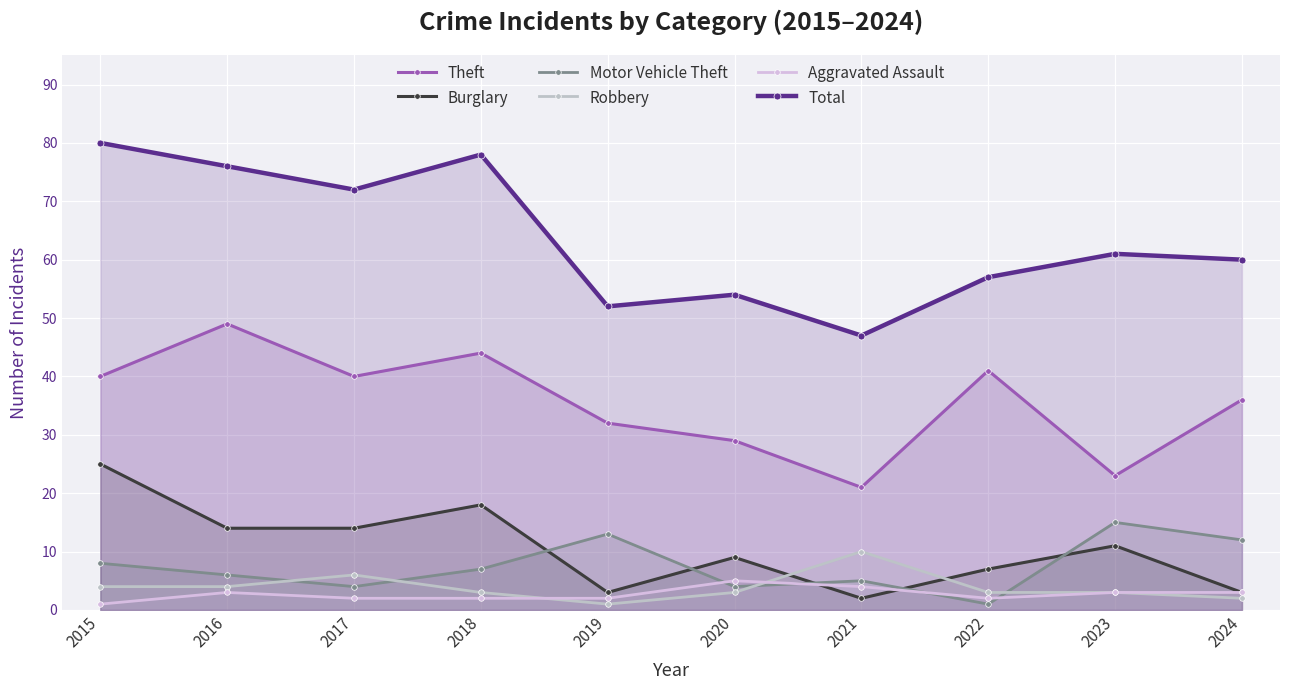

How many interior local valleys does the Motor Vehicle Theft series have?

3